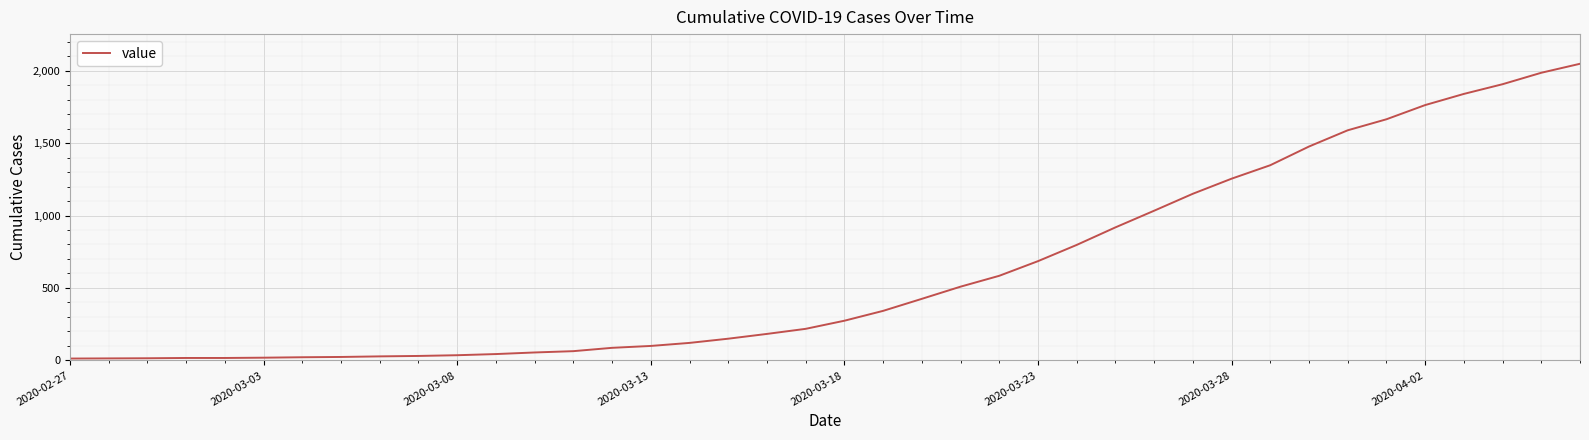

What is the maximum value shown in the chart?

2047